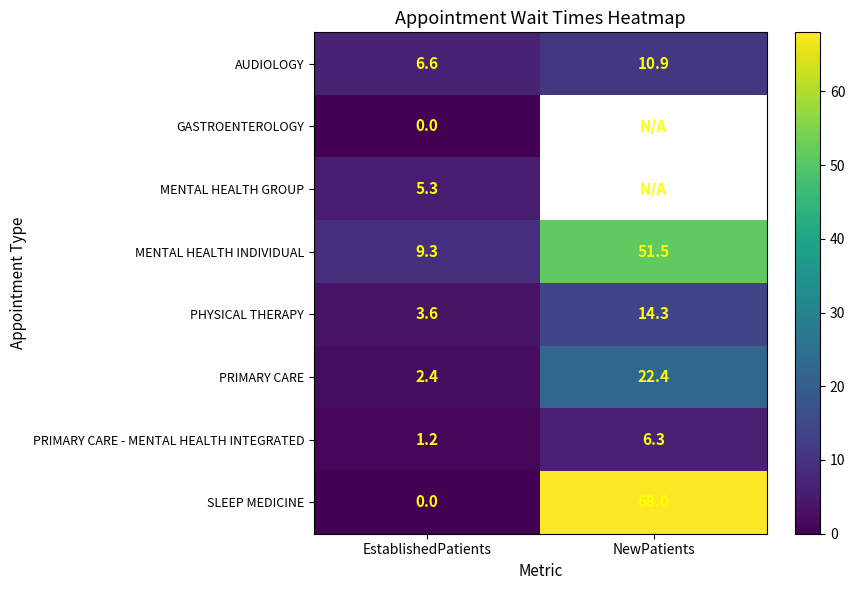

True or false: PHYSICAL THERAPY has a value of 3.6 at EstablishedPatients.

True